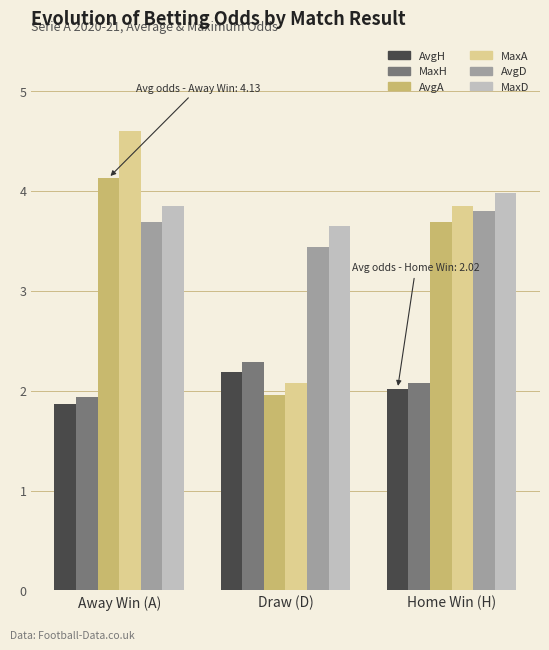

What are all the series names shown in the legend?

AvgH, MaxH, AvgA, MaxA, AvgD, MaxD